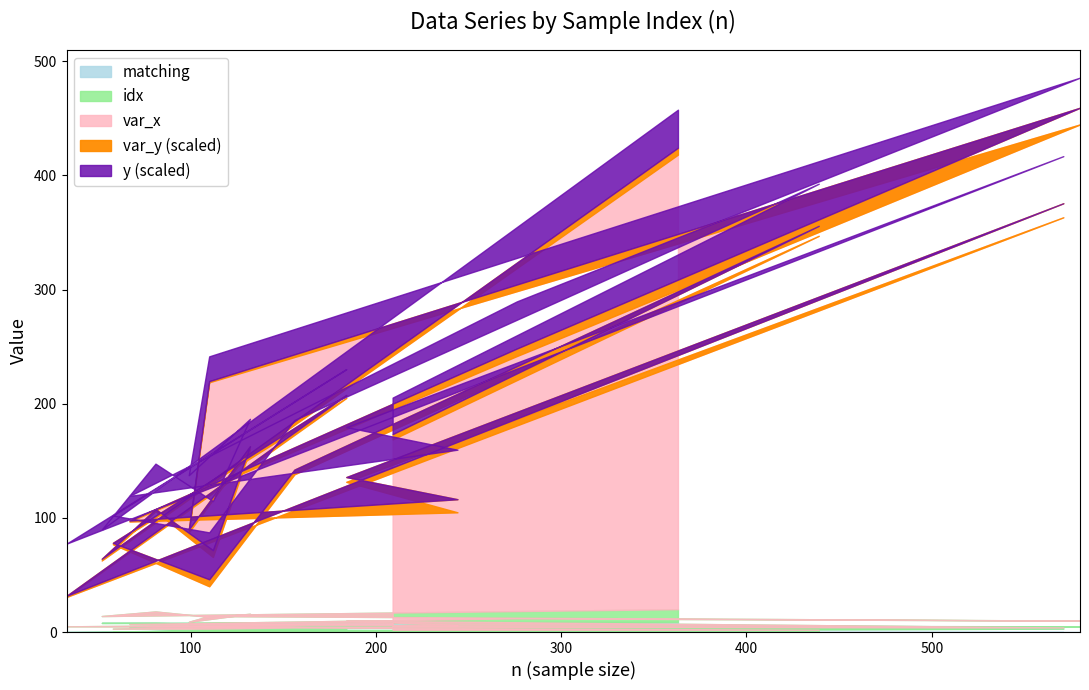

After their last crossing, which series has the higher values: idx or matching?

idx